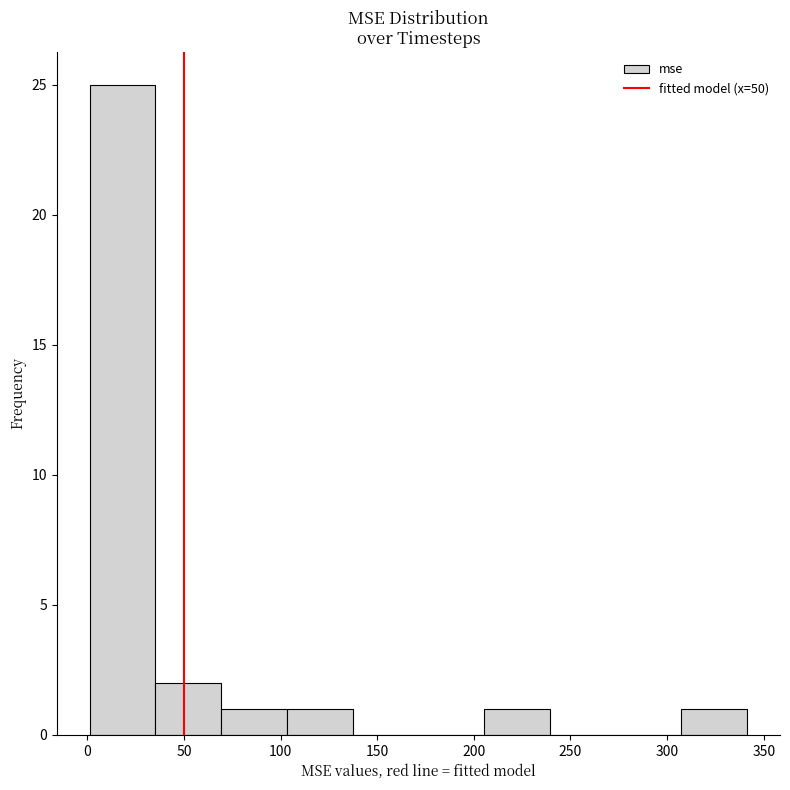

Reading left to right, list every bar in this chart as the range it spans on the x-axis followed by its height. Neither the bar edges nor the heights are printed on the chart, so give them approximately, as read against the axes.

0 to 35: 25
35 to 70: 2
70 to 105: 1
105 to 135: 1
135 to 170: 0
170 to 205: 0
205 to 240: 1
240 to 275: 0
275 to 305: 0
305 to 340: 1